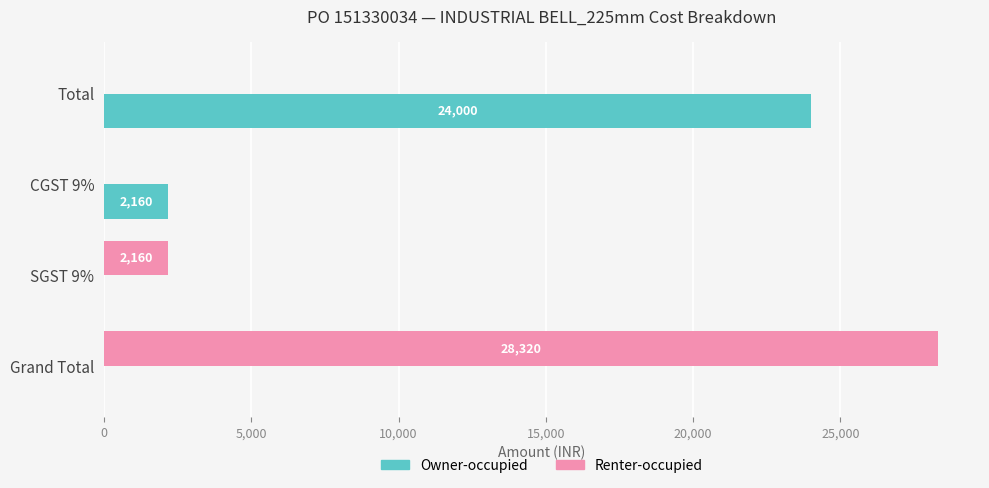

The Owner-occupied series shows -9193 at Grand Total. True or false?

False